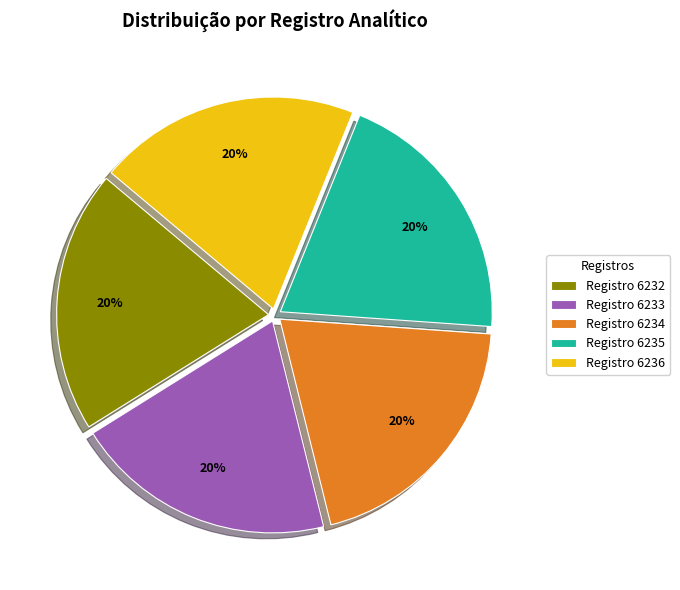

Approximately how many times larger is the value at Registro 6236 compared to Registro 6233?

1.0